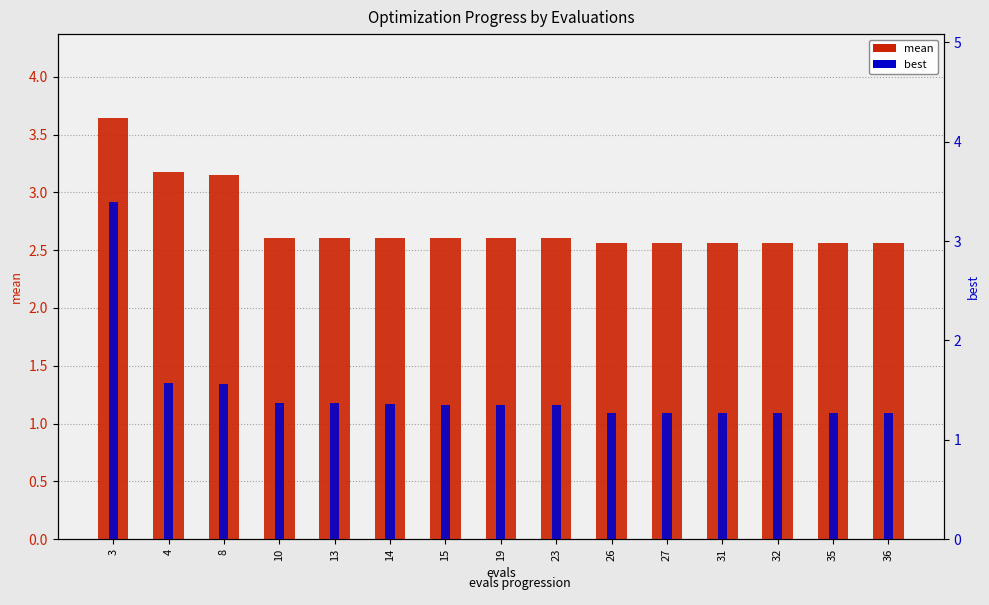

At which category is the sum across all series the highest?

3